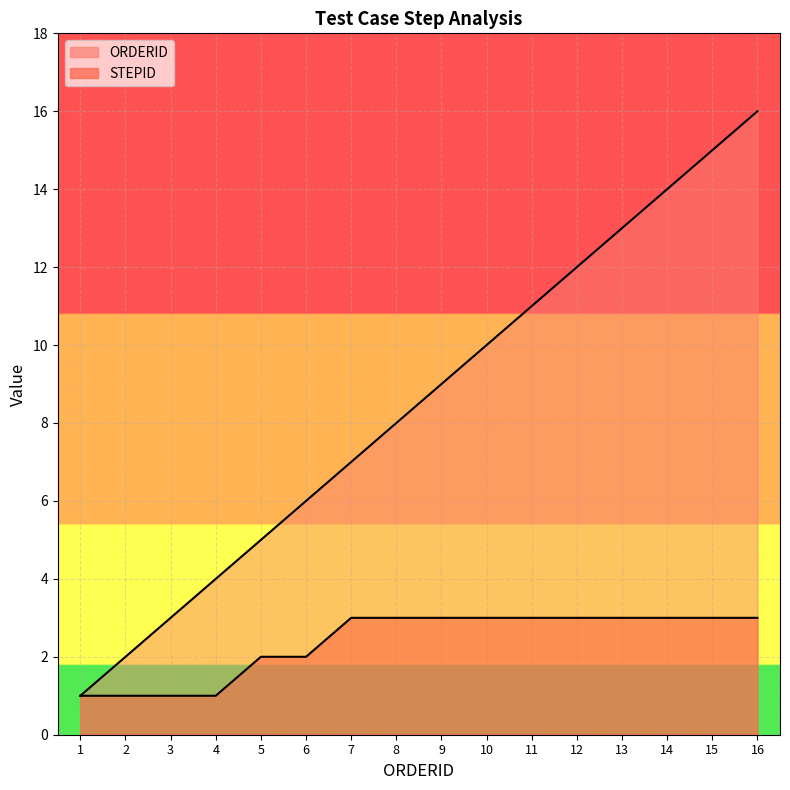

True or false: STEPID and ORDERID cross at least once.

False